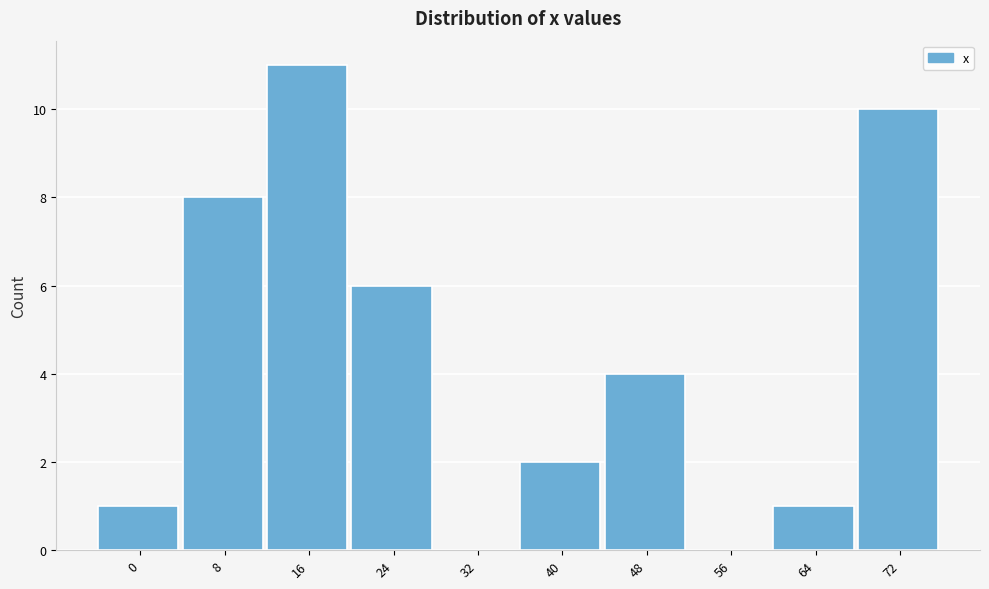

Reading left to right, list all the values displayed in this chart.

0=1	8=8	16=11	24=6	32=0	40=2	48=4	56=0	64=1	72=10